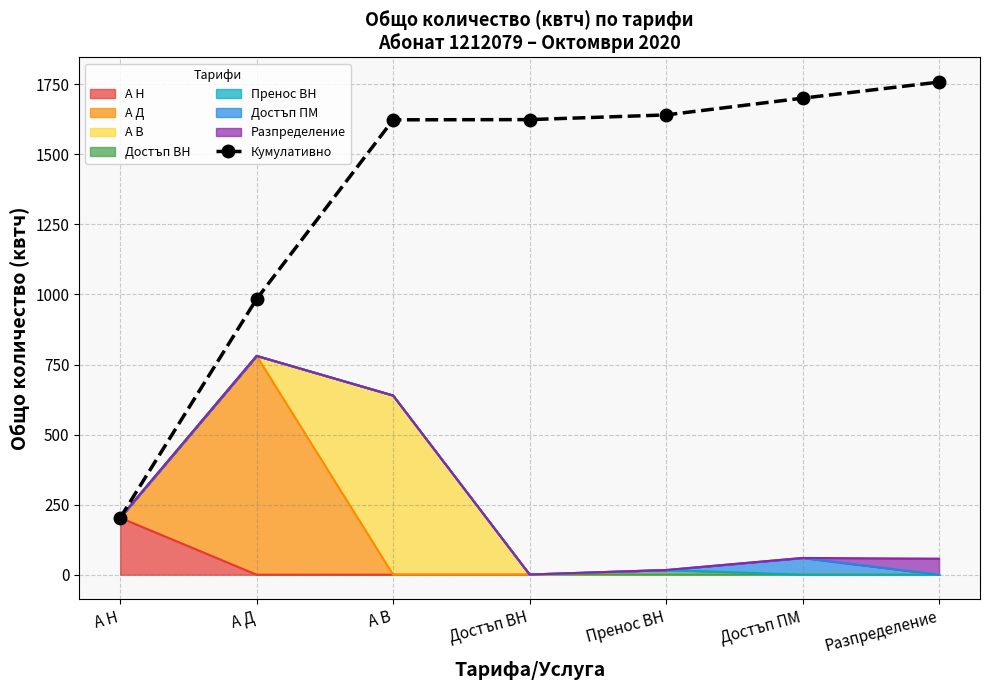

Reading left to right, what are all the values shown in this chart?

203.2	984.0	1623.4	1624.1	1640.8	1700.6	1758.0